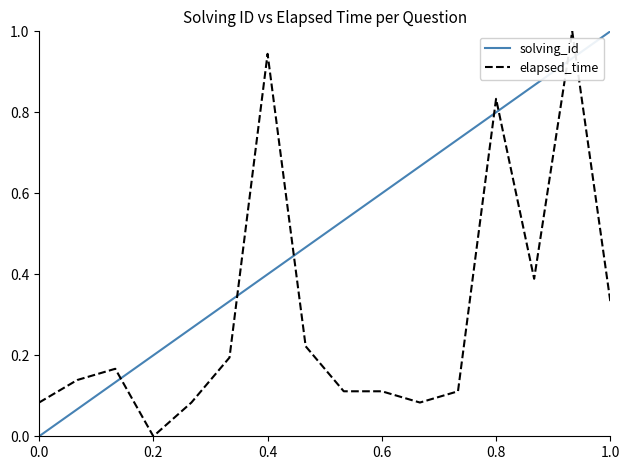

True or false: elapsed_time and solving_id intersect in this chart.

True